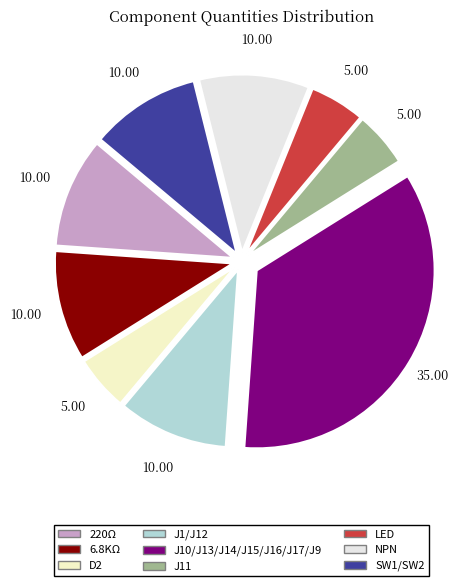

How many segments does this pie chart have?

9